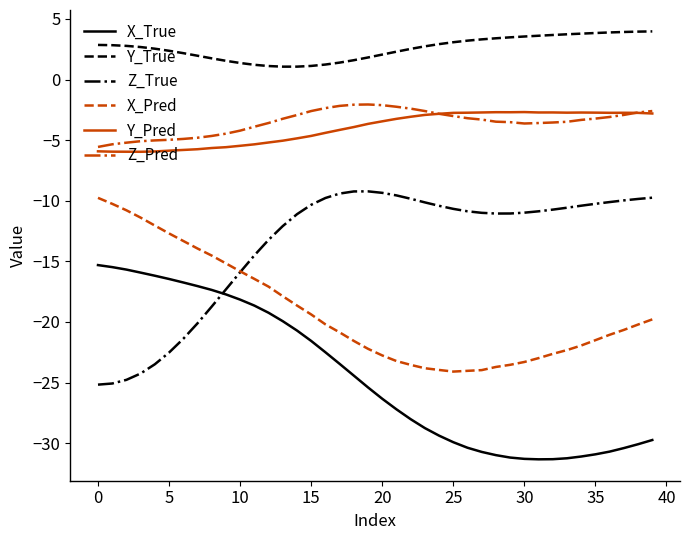

What is the greatest value displayed?

4.0